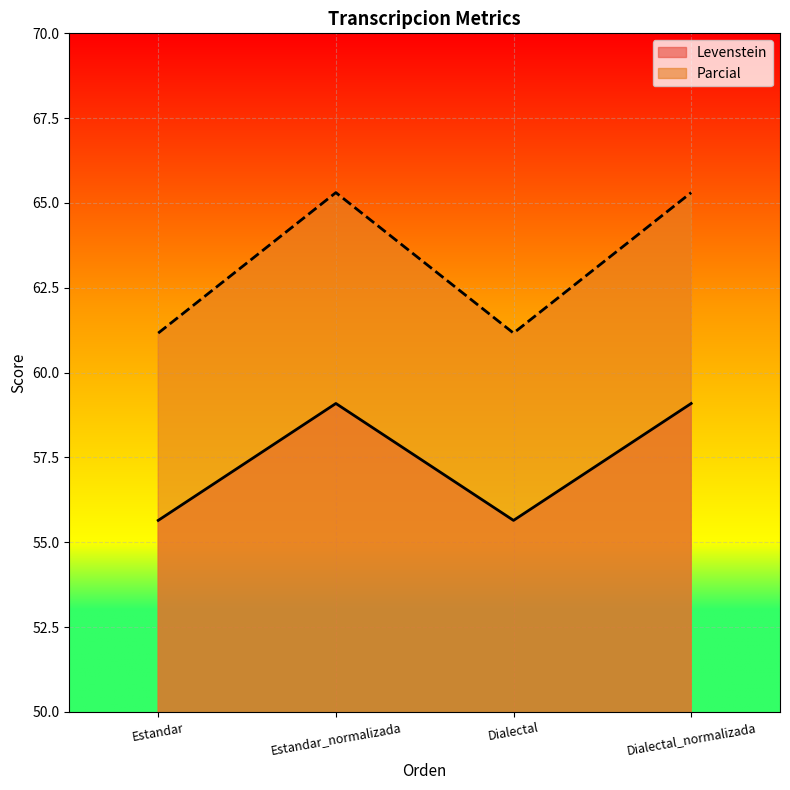

What is the greatest value displayed?

65.3